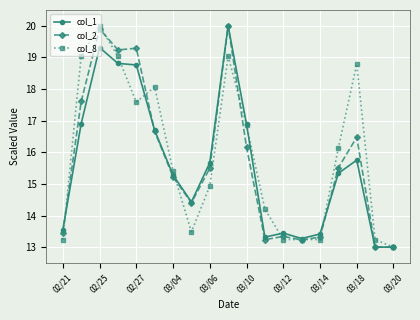

How many categories are shown in the chart?

19